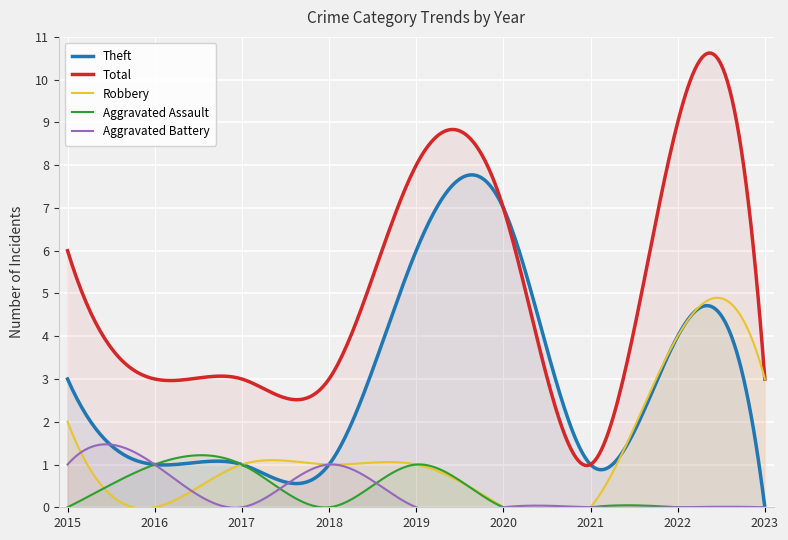

Which series changed the most between 2022 and 2023?

Total